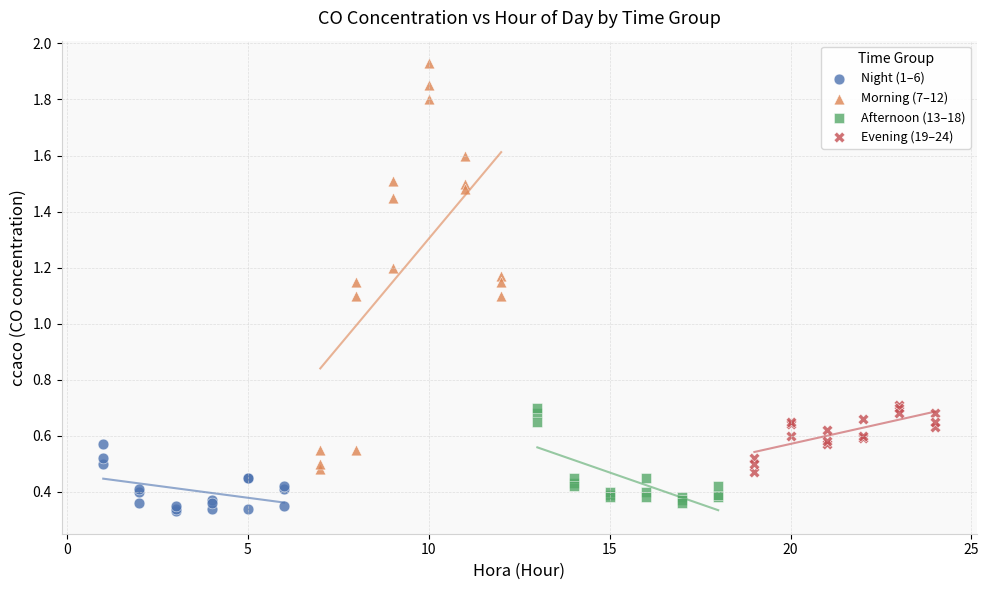

Which series has the widest spread of Y values?

Morning (7–12)